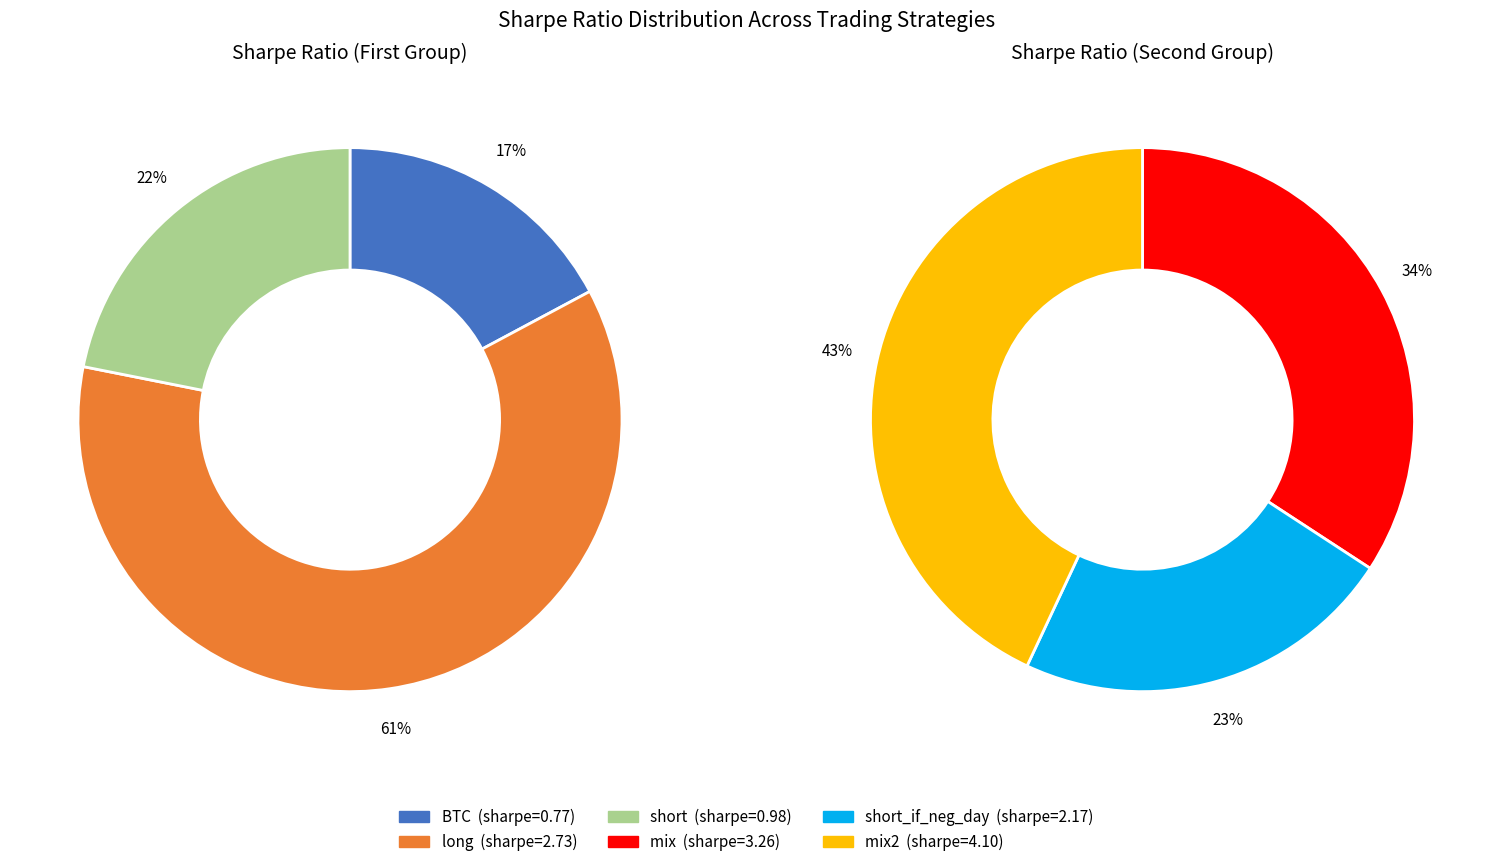

Is there a majority slice in this chart?

No